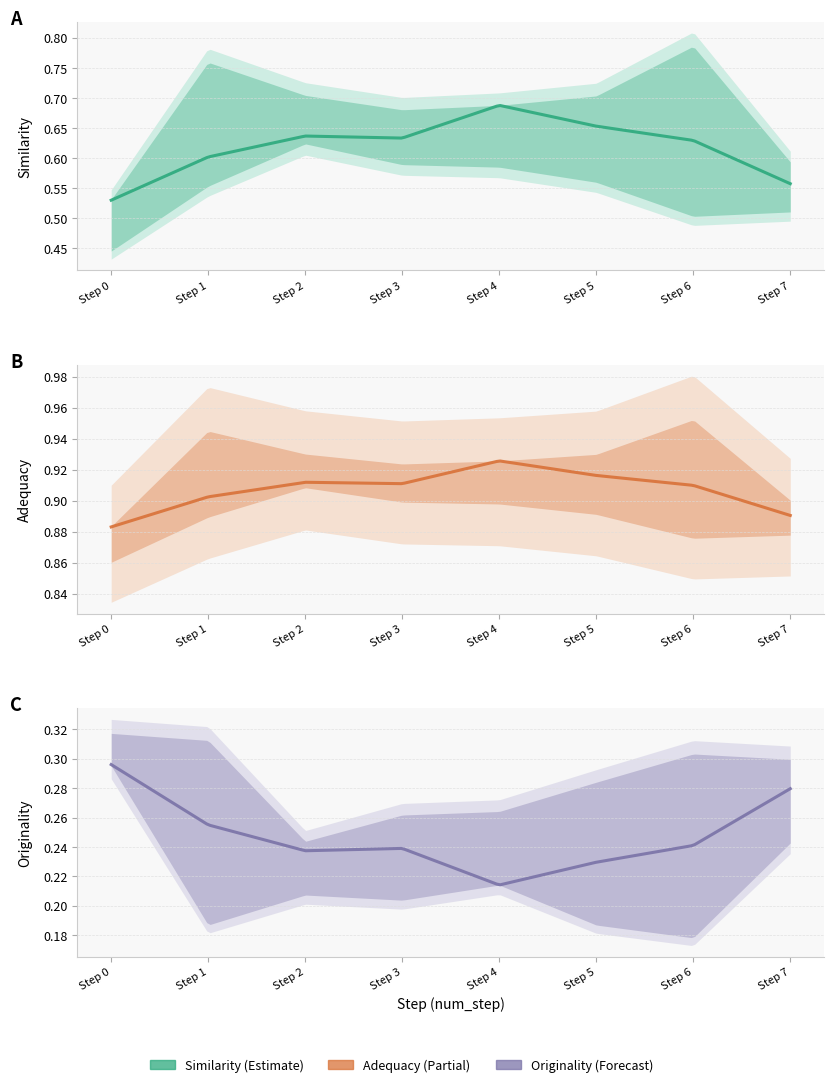

What is the difference between the maximum and minimum values in the originality series?

0.1